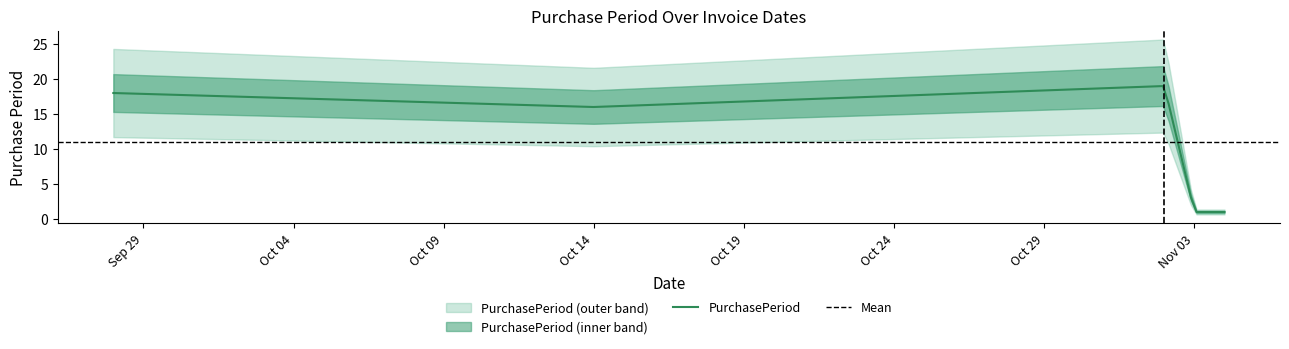

Where is the first local minimum?

2015-10-14